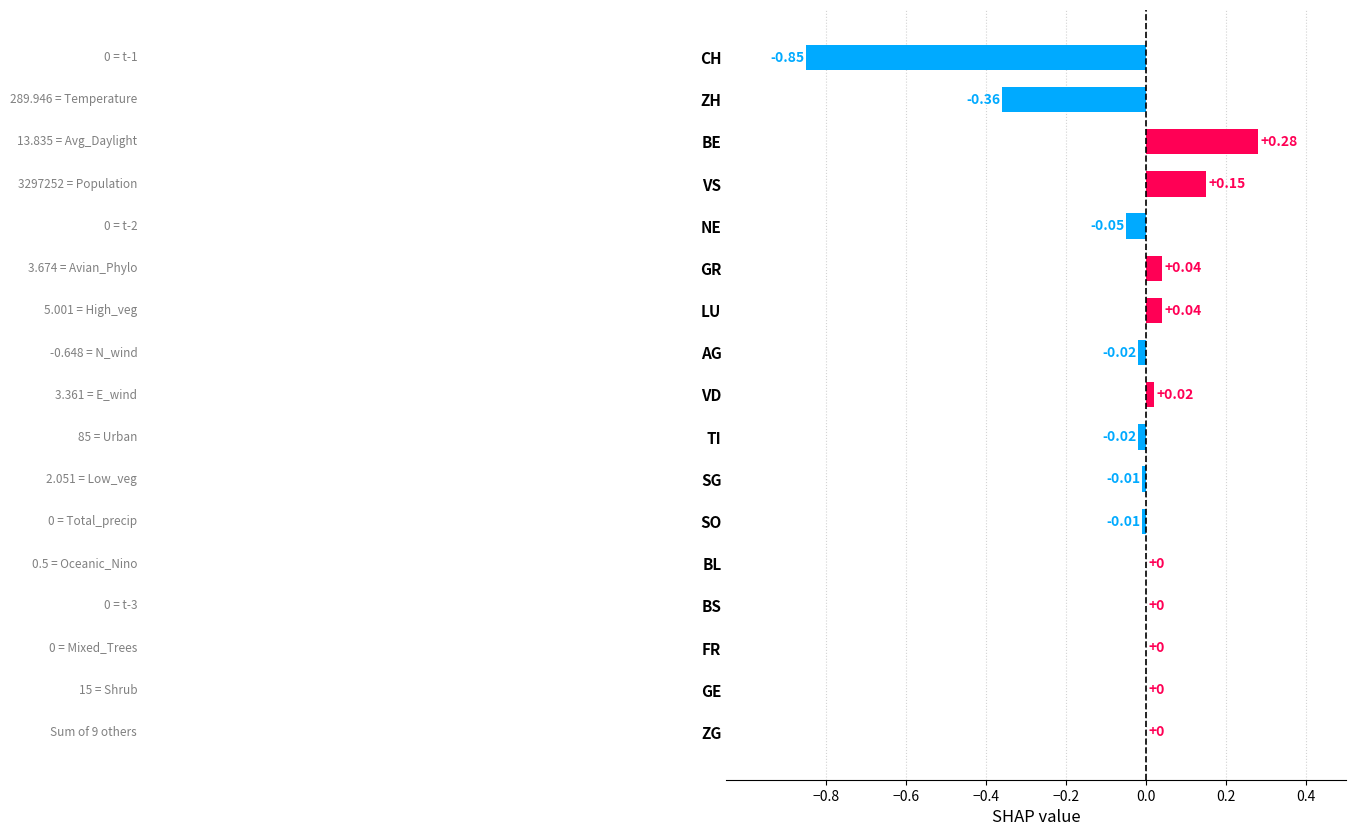

Between SO and LU, which is larger?

LU